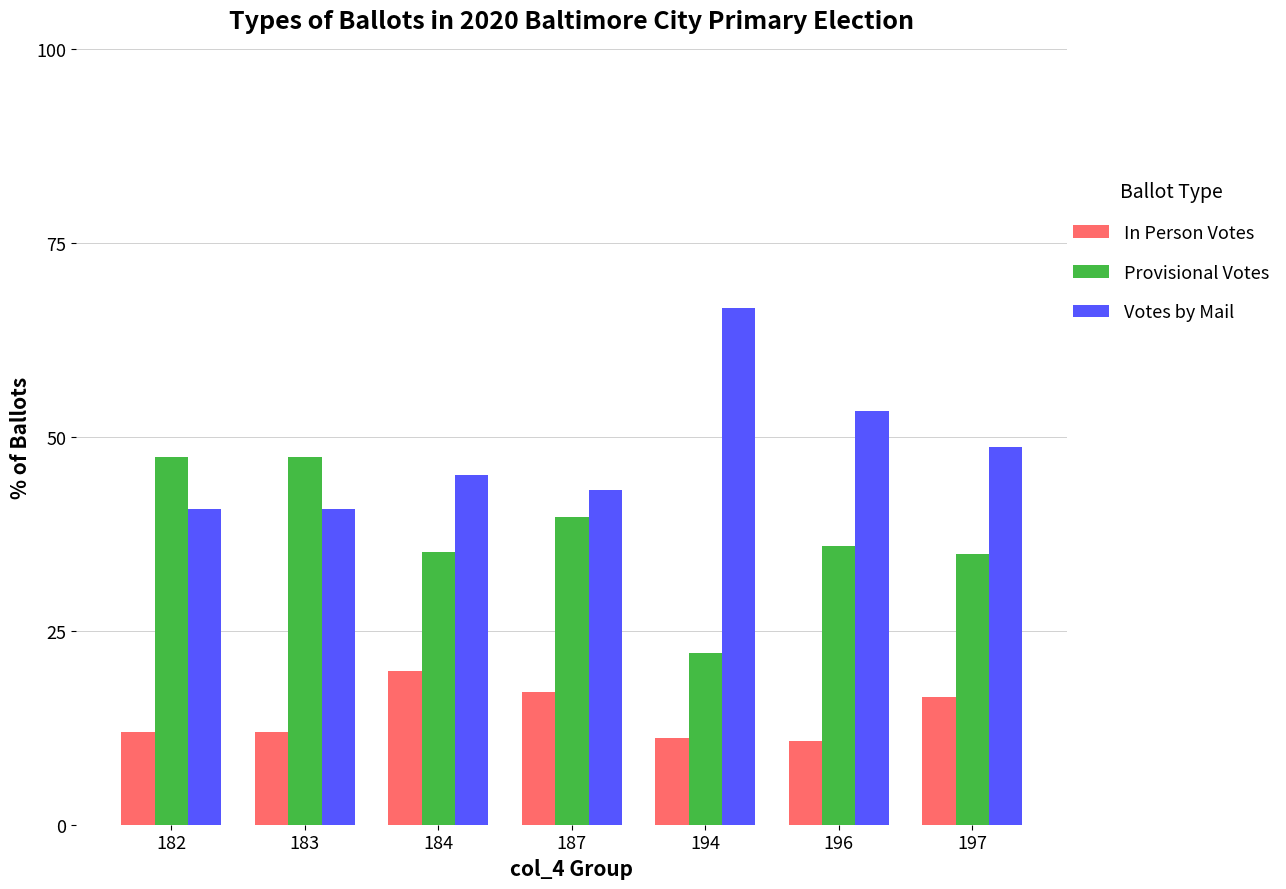

What is the difference between the maximum and minimum values in the In Person Votes series?

9.0